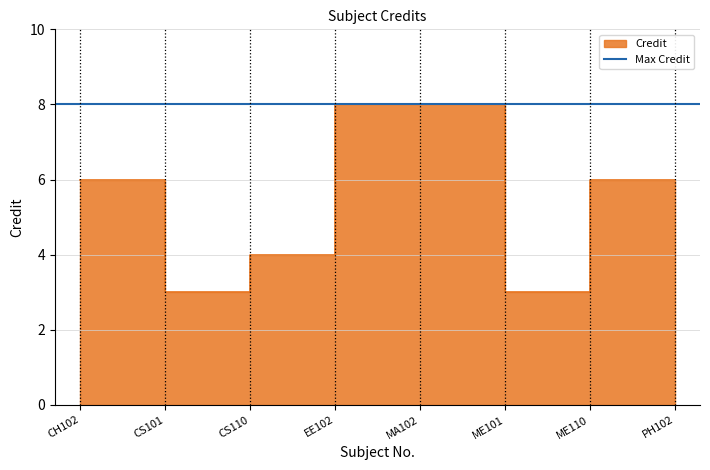

Which category has the lowest value across all series?

CS110